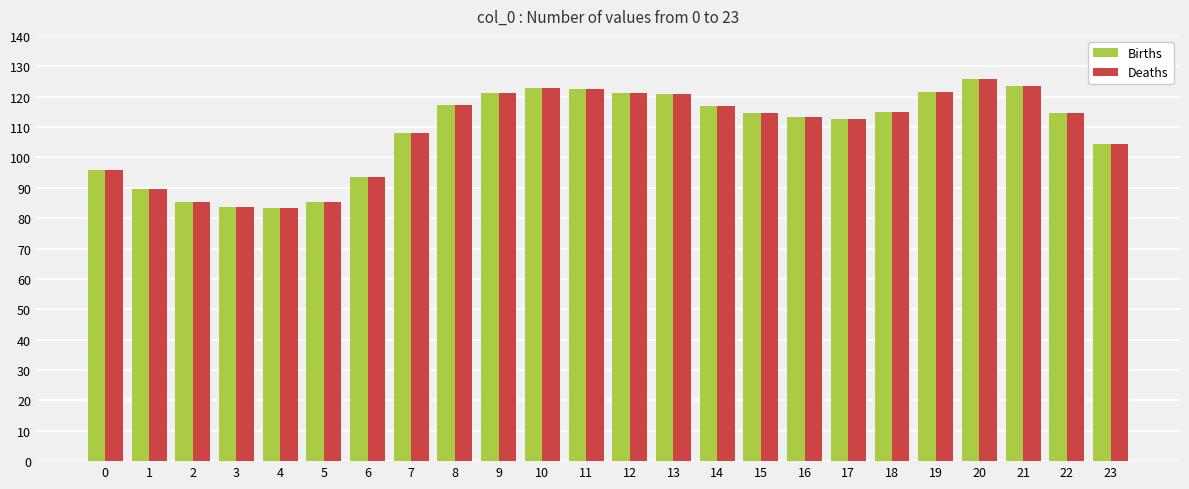

The value of Births at 17 is 45.9. True or false?

False